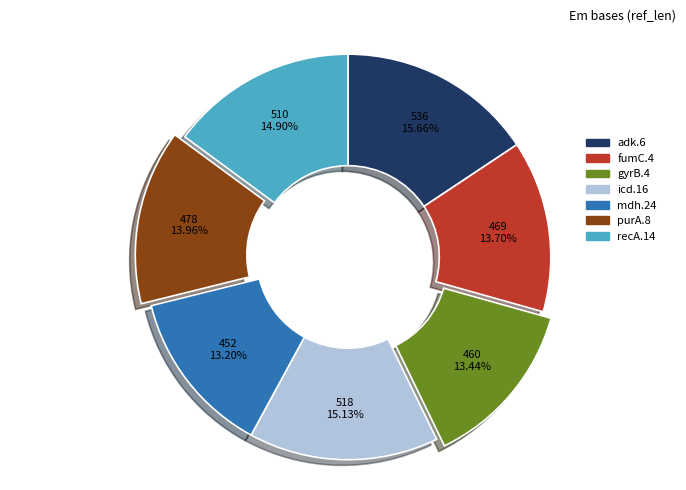

Is it true that adk.6 is 2% of the pie?

False